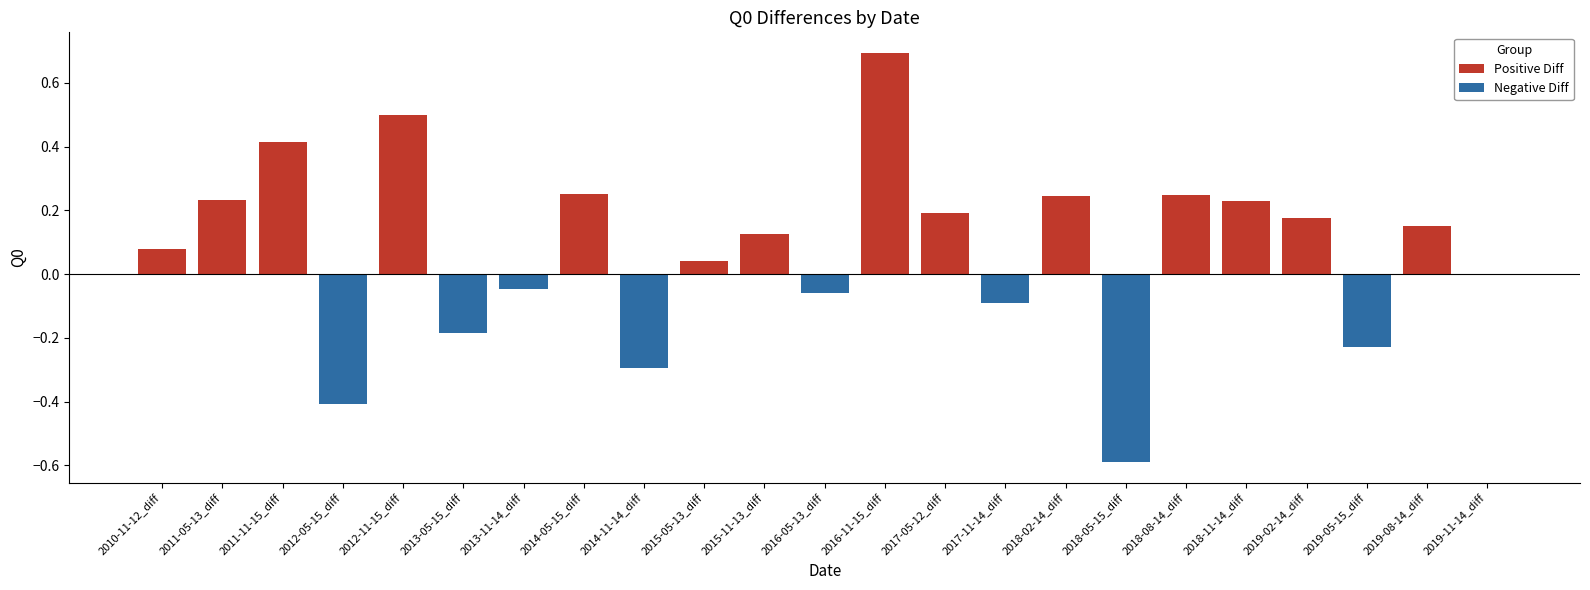

What is the sum of all Positive Diff values?

3.6